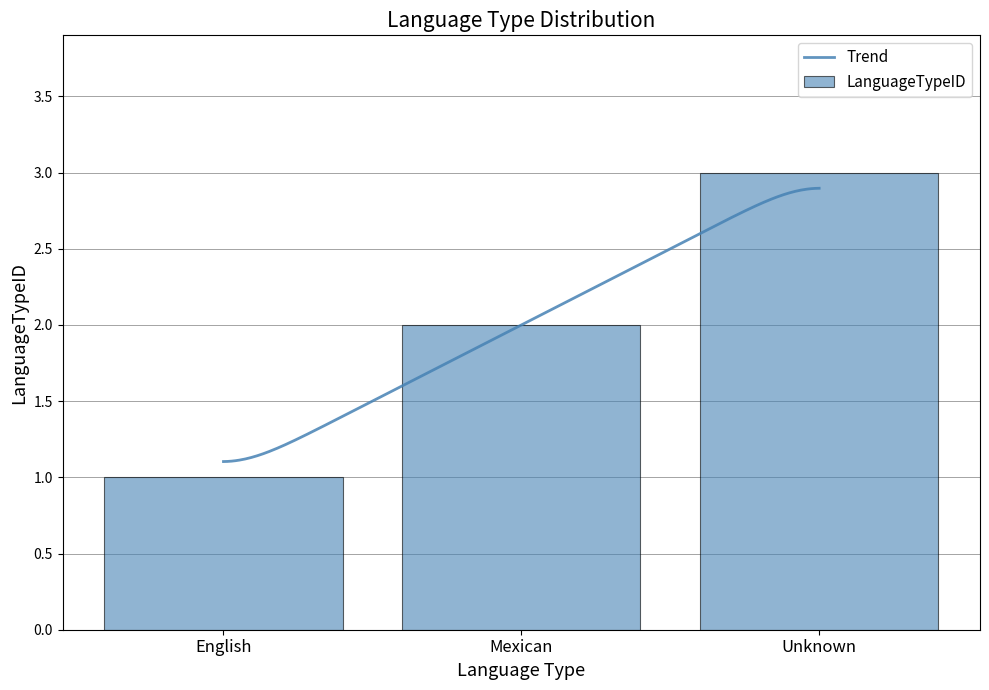

What is the change in value from Mexican to Unknown?

+1